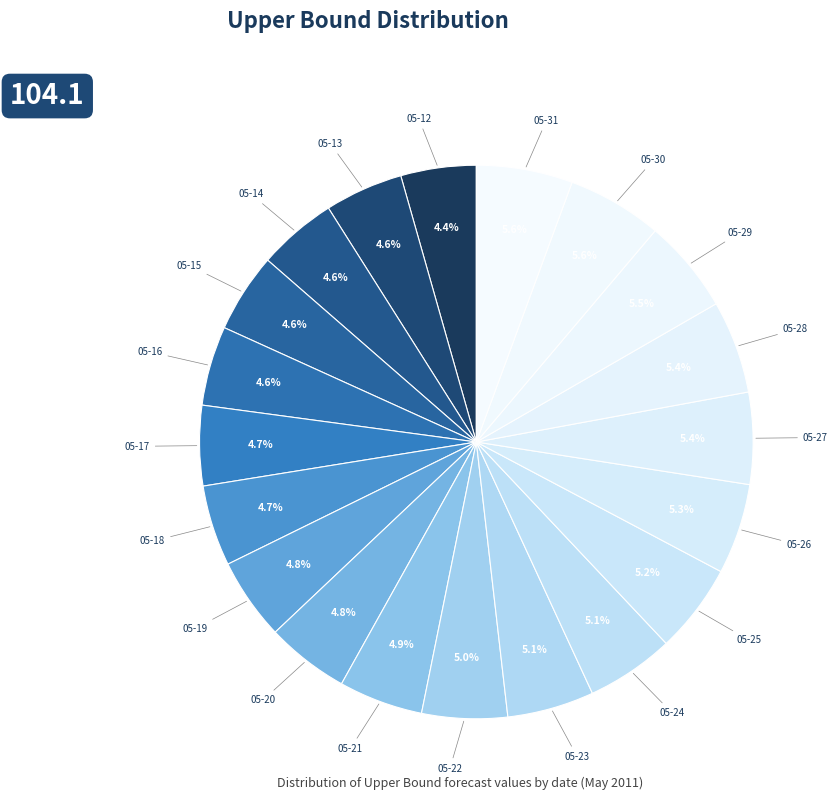

How many slices are in this pie chart?

20